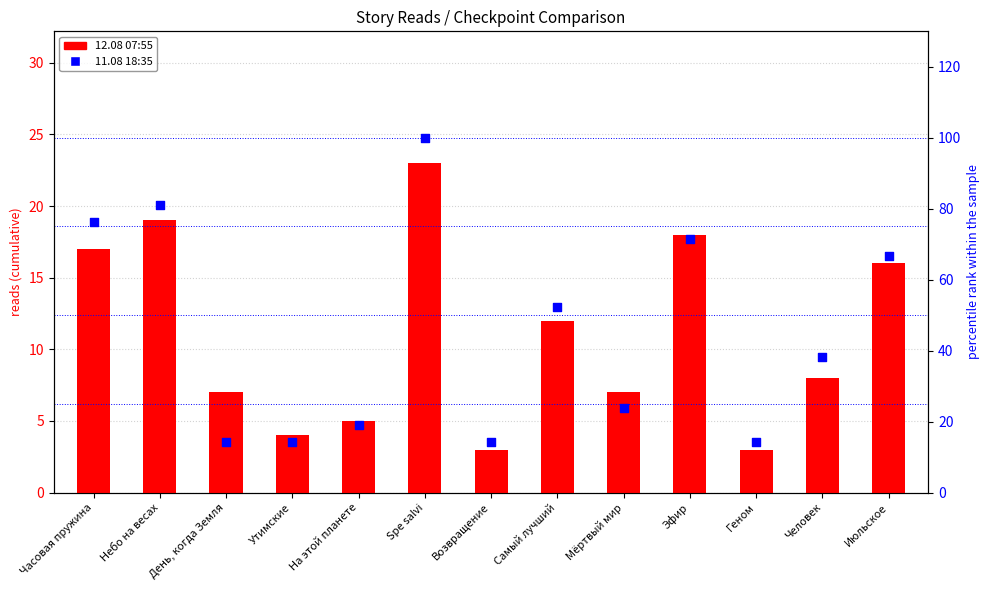

Is the value of 12.08 07:55 at Человек greater than the value of 11.08 18:35 at Самый лучший?

No